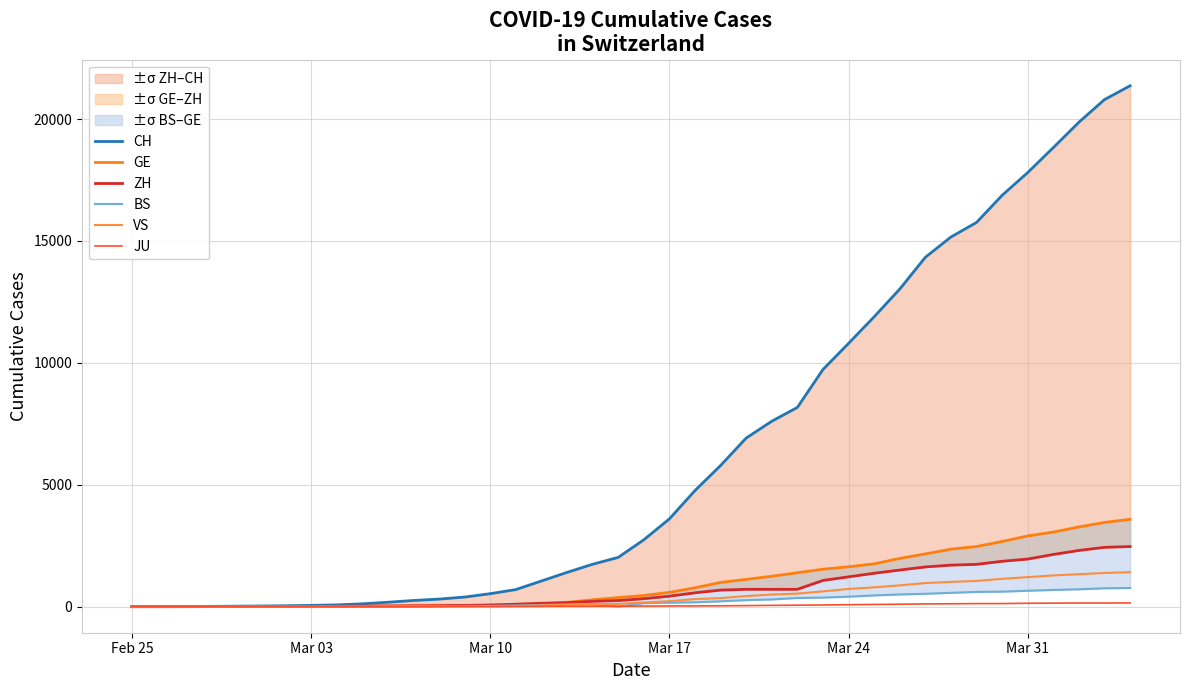

Which series has the largest total across all categories?

CH